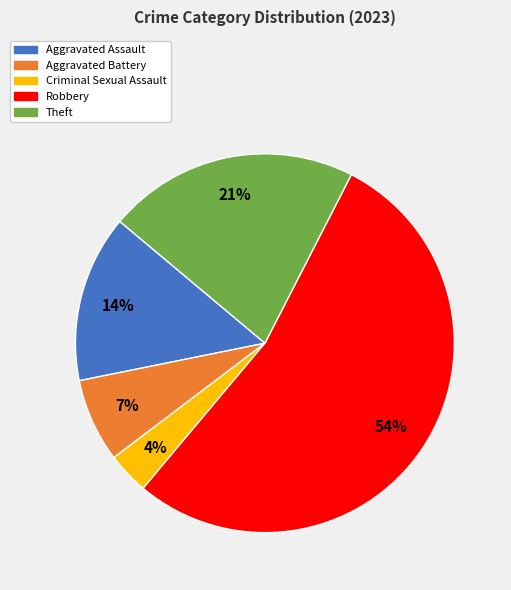

Between Criminal Sexual Assault and Robbery, which is larger?

Robbery